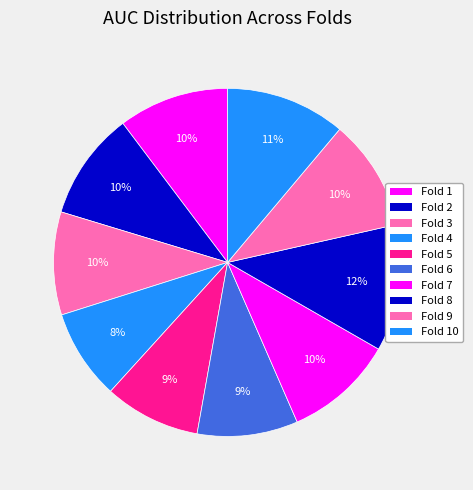

Is Fold 5 the majority of the pie?

No